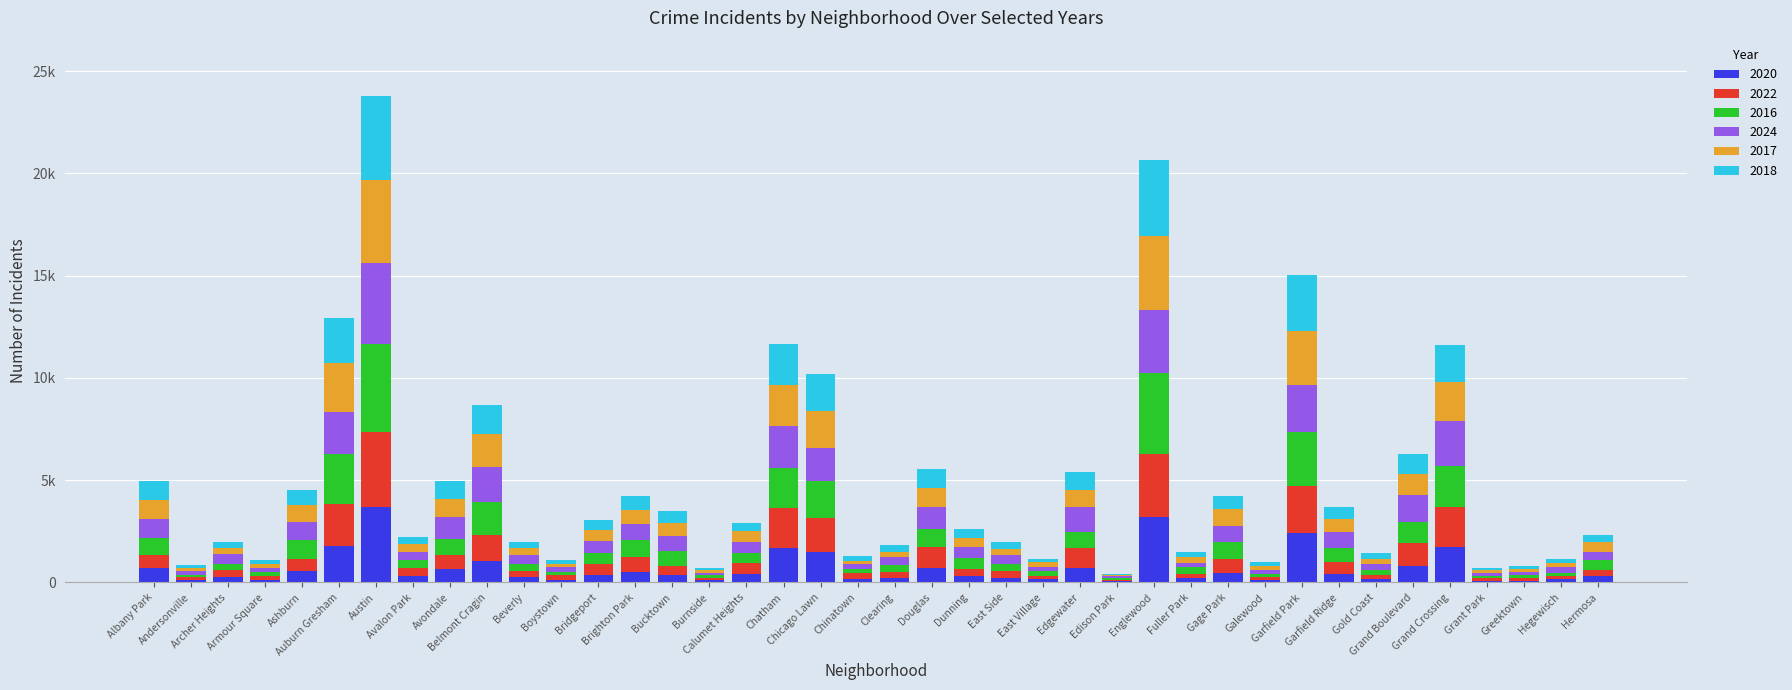

Between Grand Boulevard and Albany Park, which is larger?

Grand Boulevard